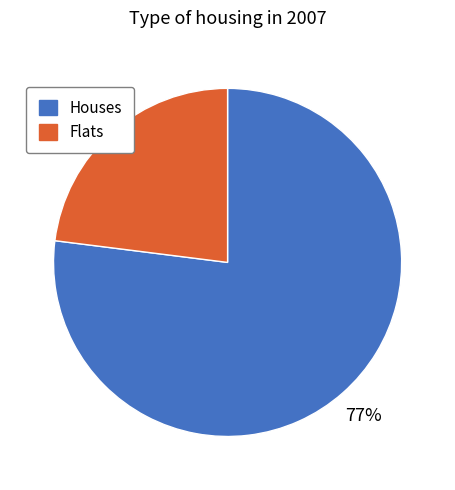

What is the ratio of the value at Houses to the value at Flats?

3.3